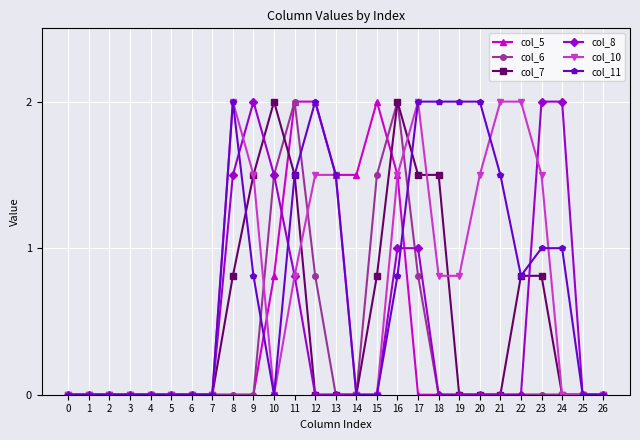

What is the total value across all series at 15?

4.3